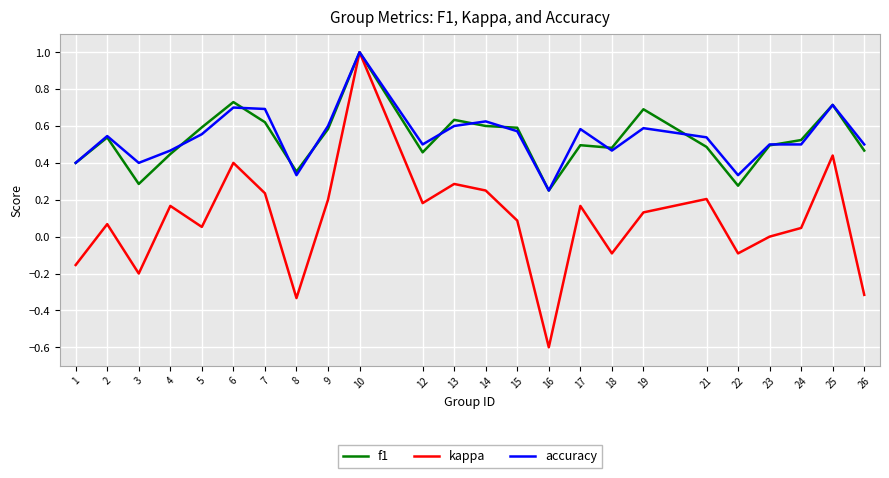

At which label does kappa reach its minimum?

16